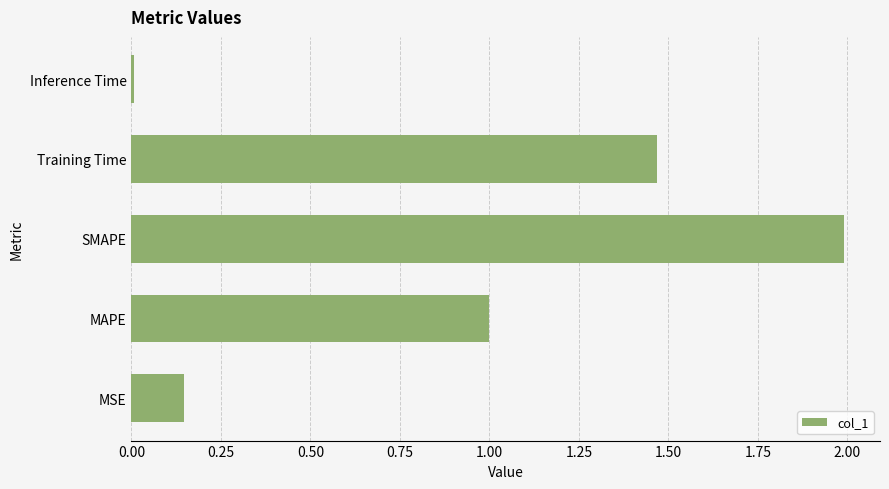

Which category has the highest value across all series?

SMAPE